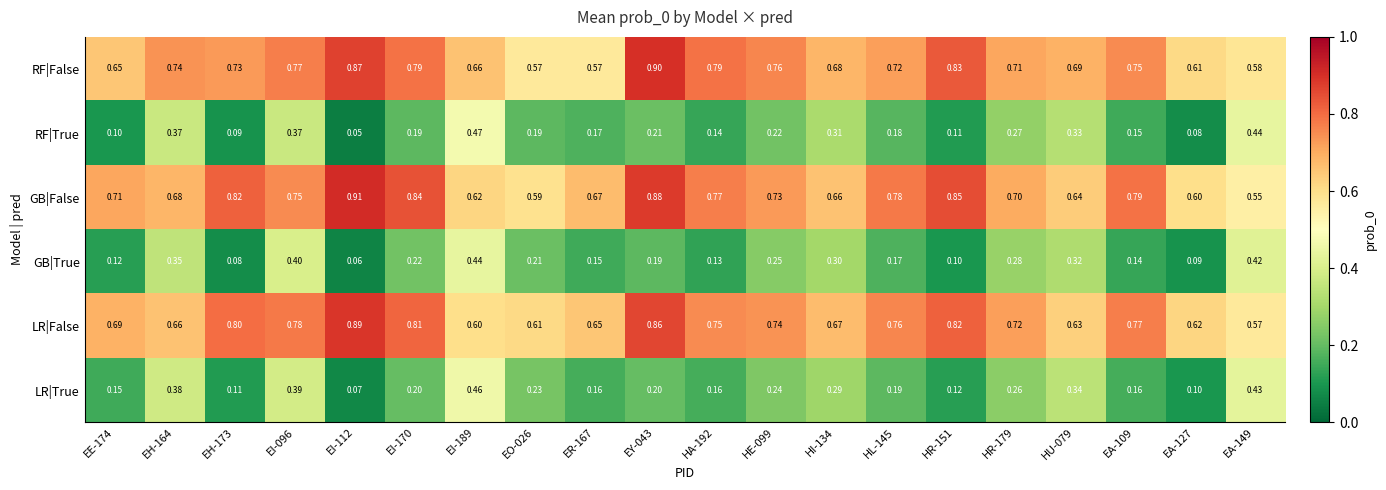

Which series has the largest total across all categories?

GB|False